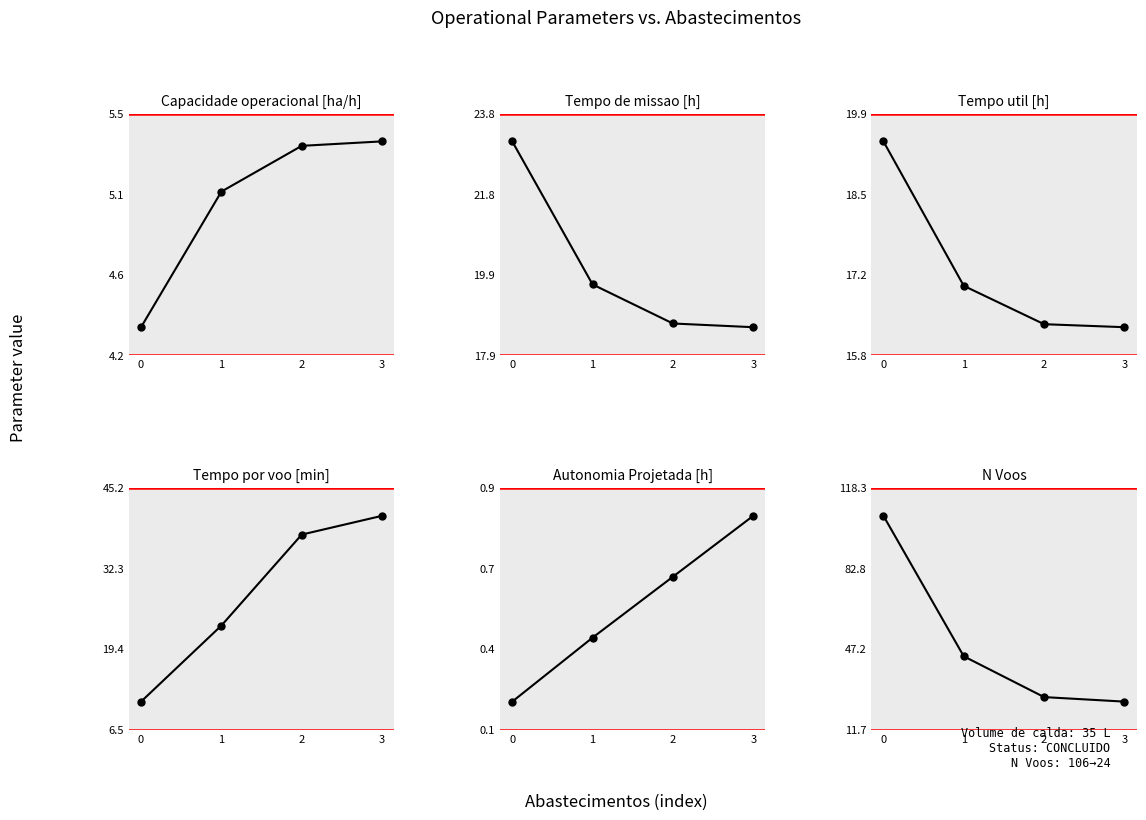

What is the sum of the Capacidade operacional [ha/h] values at 0 and 3?

9.7